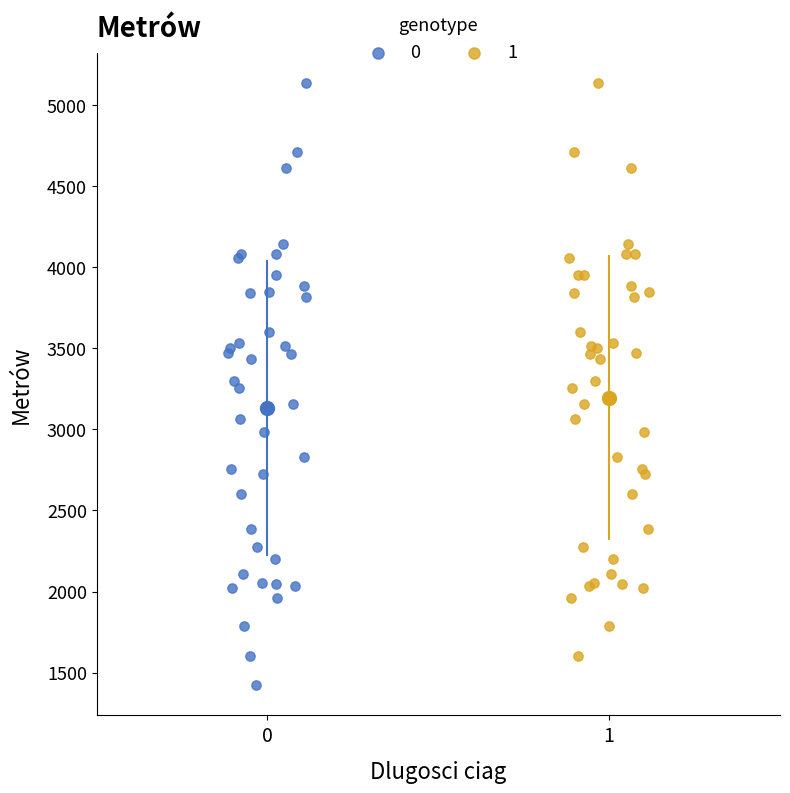

What are all the series names shown in the legend?

0, 1